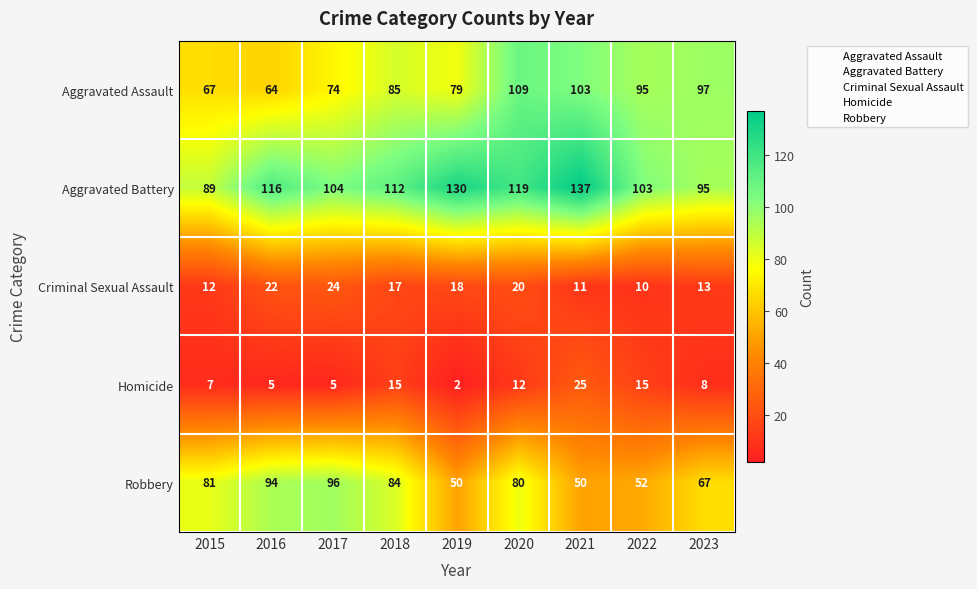

What is the minimum value shown in the chart?

2